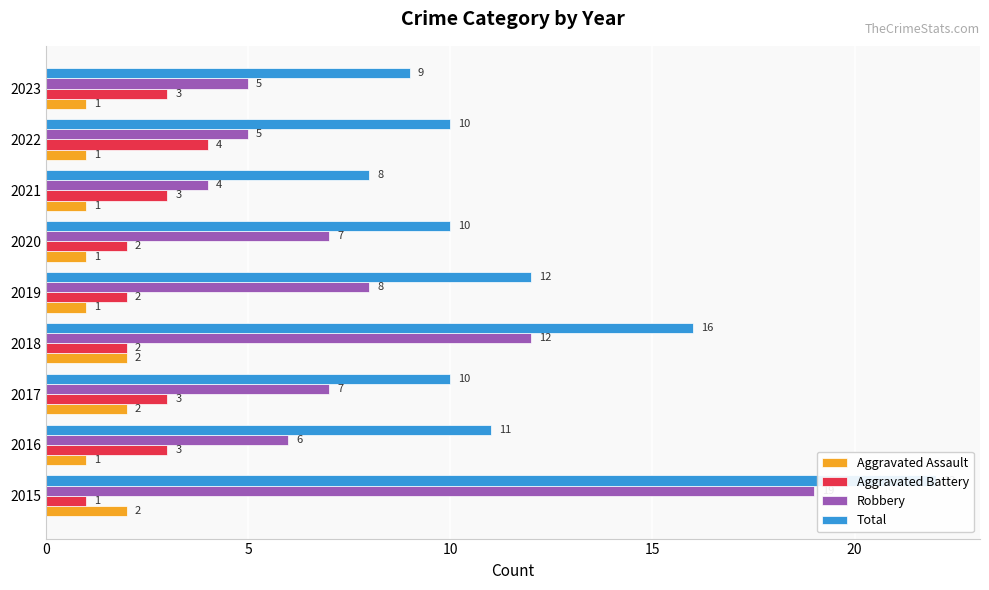

Is the value of Robbery at 2016 greater than the value of Total at 2017?

No